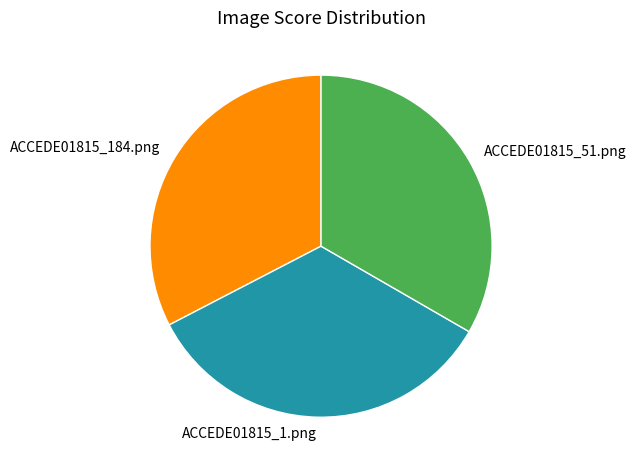

Is it true that ACCEDE01815_1.png is 34% of the pie?

True